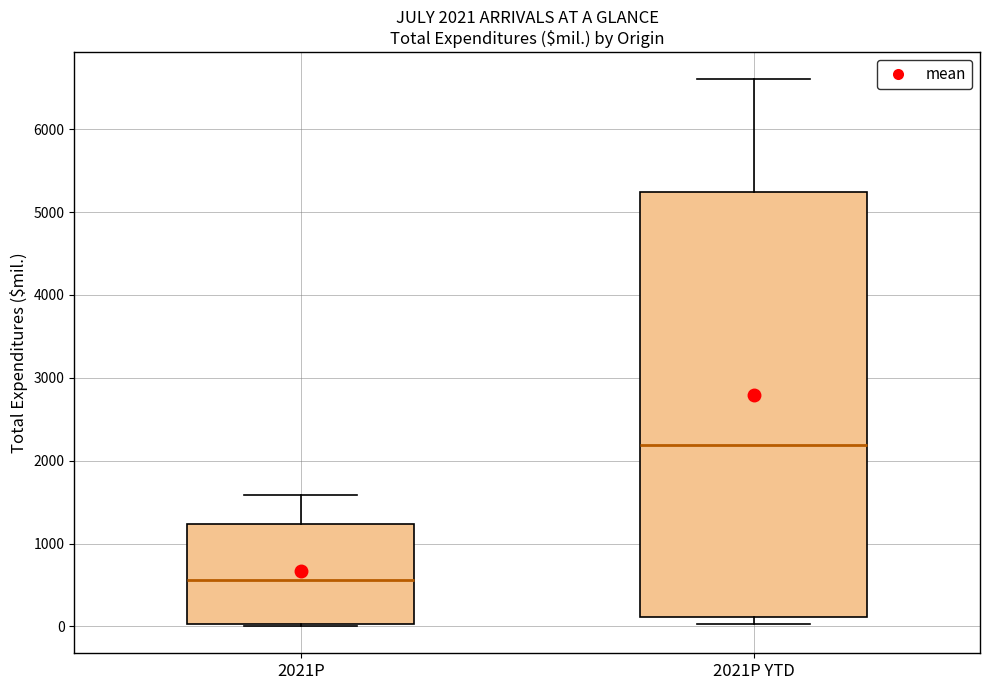

Which box is the tallest, from its lower edge to its upper edge?

2021P YTD